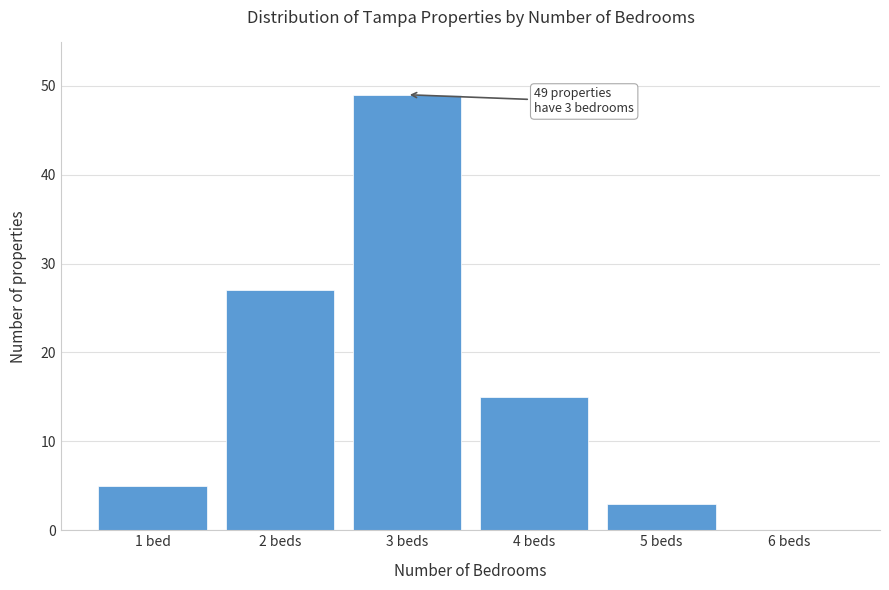

Reading left to right, extract all data points from this chart.

1 bed=5	2 beds=27	3 beds=49	4 beds=15	5 beds=3	6 beds=0